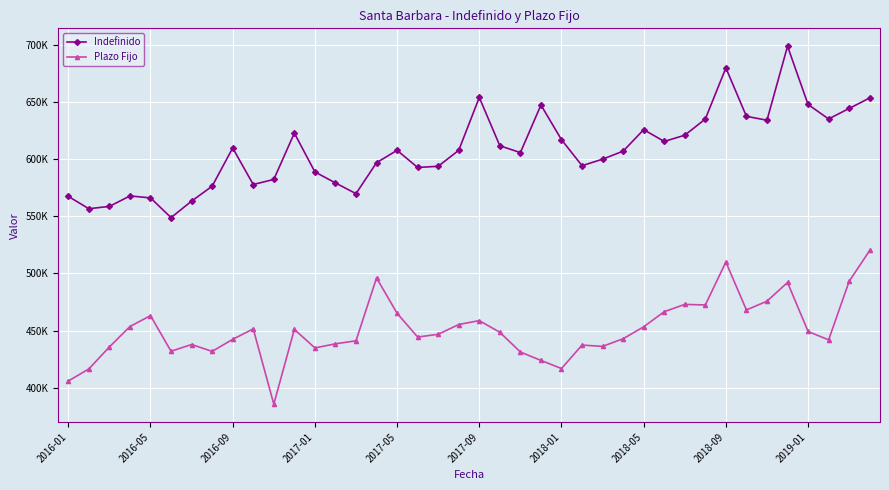

What are all the series names shown in the legend?

Indefinido, Plazo Fijo